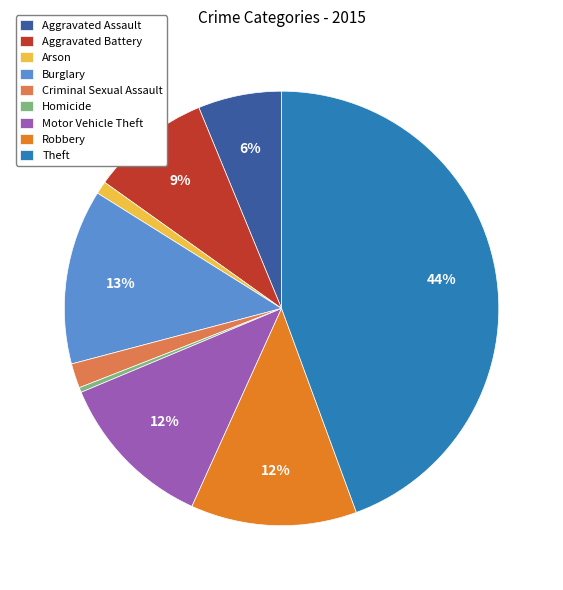

What is the smallest slice in the pie chart?

Homicide